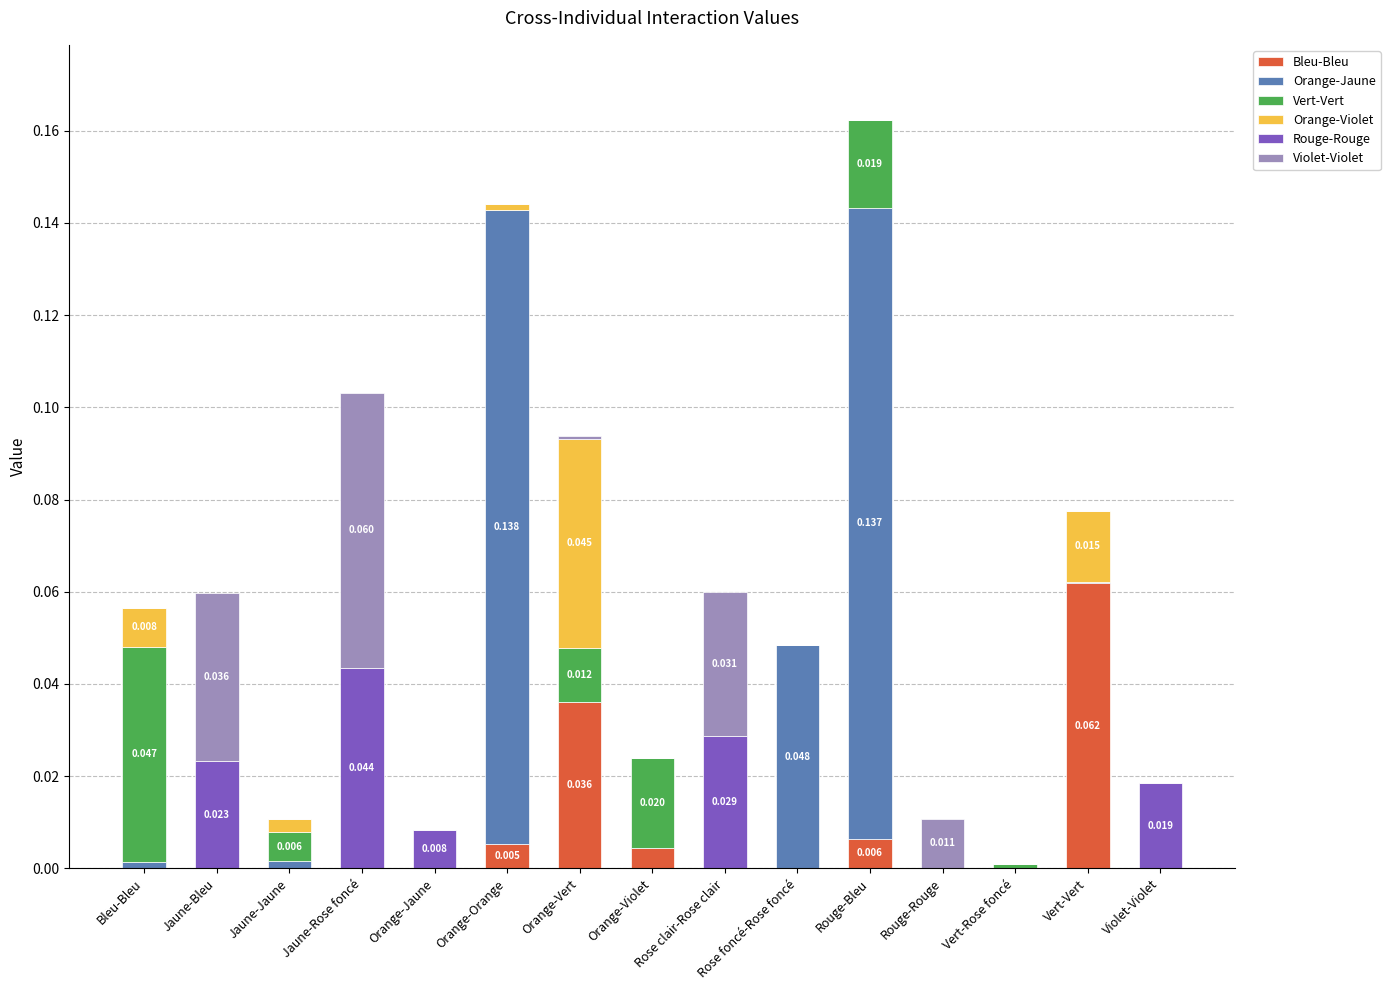

What are all the series names shown in the legend?

Bleu-Bleu, Orange-Jaune, Vert-Vert, Orange-Violet, Rouge-Rouge, Violet-Violet